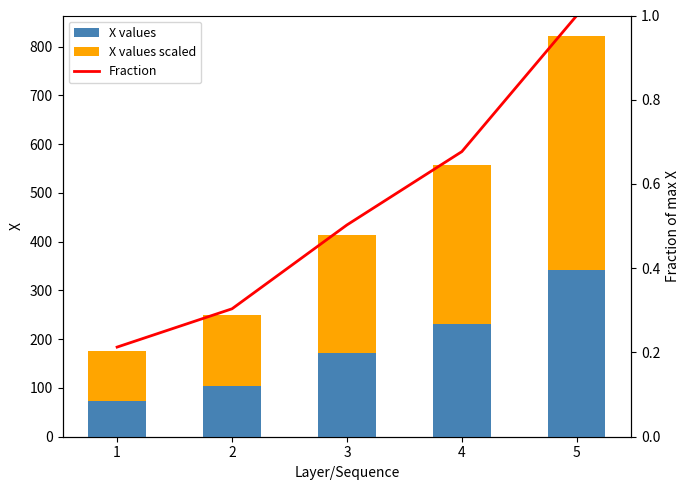

How many categories are shown in the chart?

5